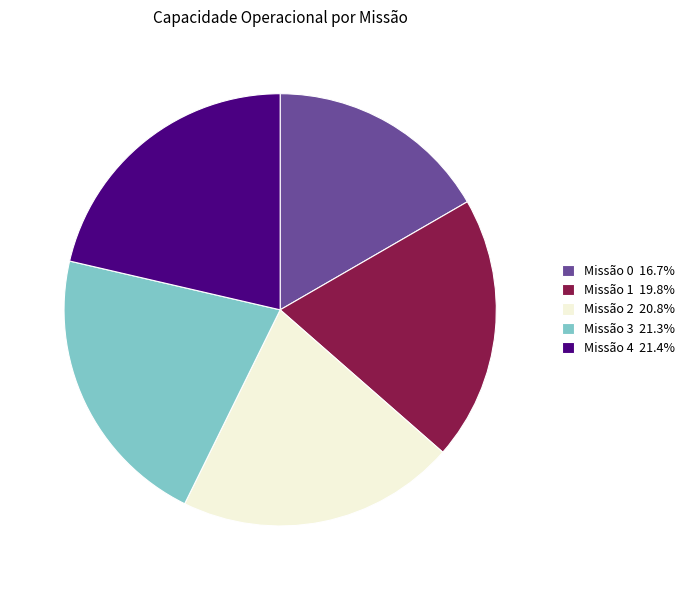

How many segments does this pie chart have?

5